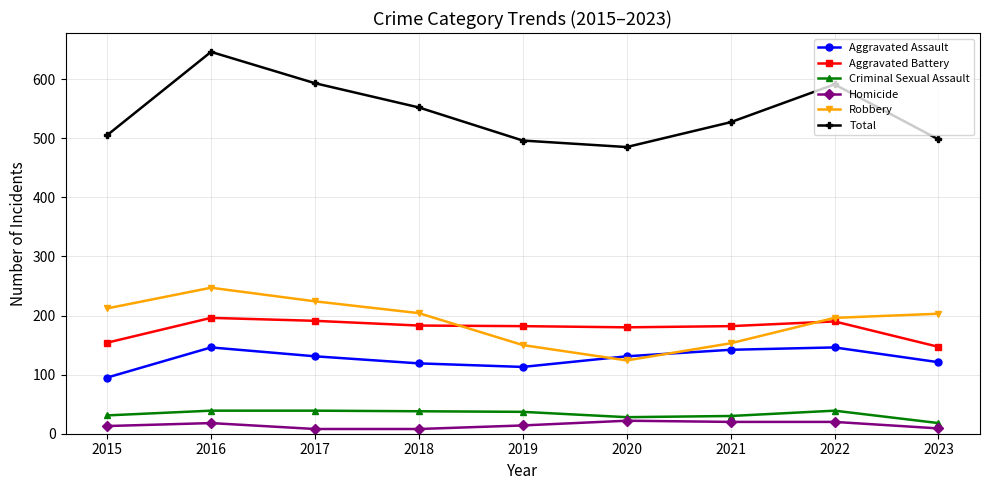

What is the lowest value of the Aggravated Assault series?

95